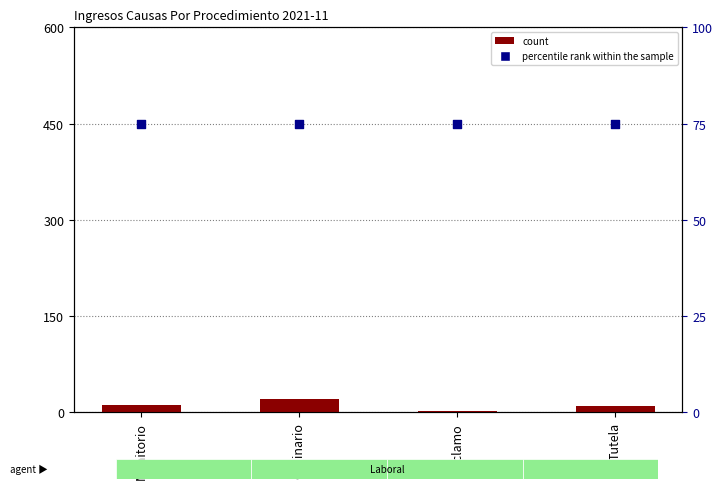

At how many categories does at least one series exceed 68?

4